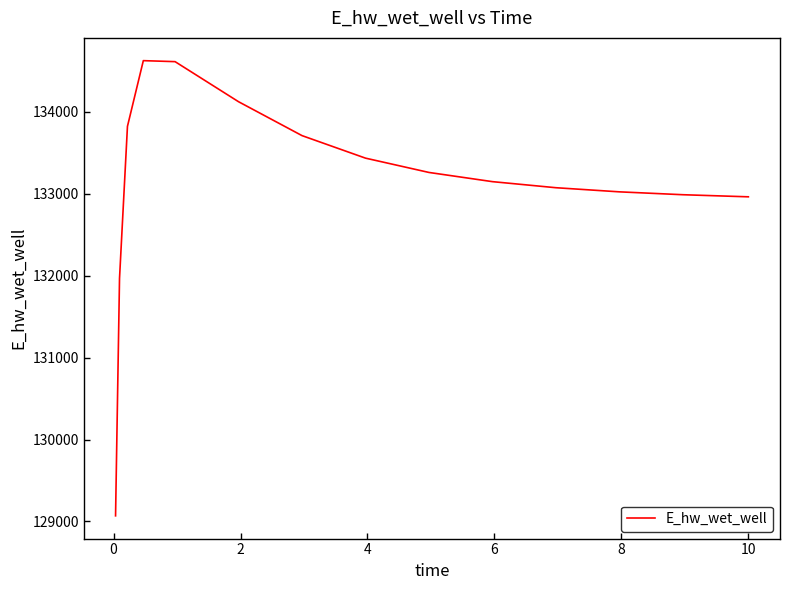

What is the greatest value displayed?

134624.0